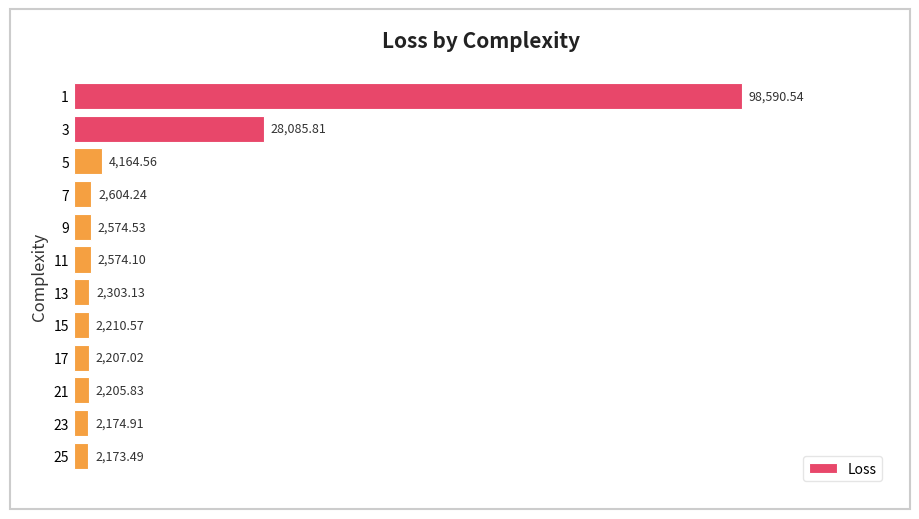

What is the ratio of the value at 17 to the value at 23?

1.0